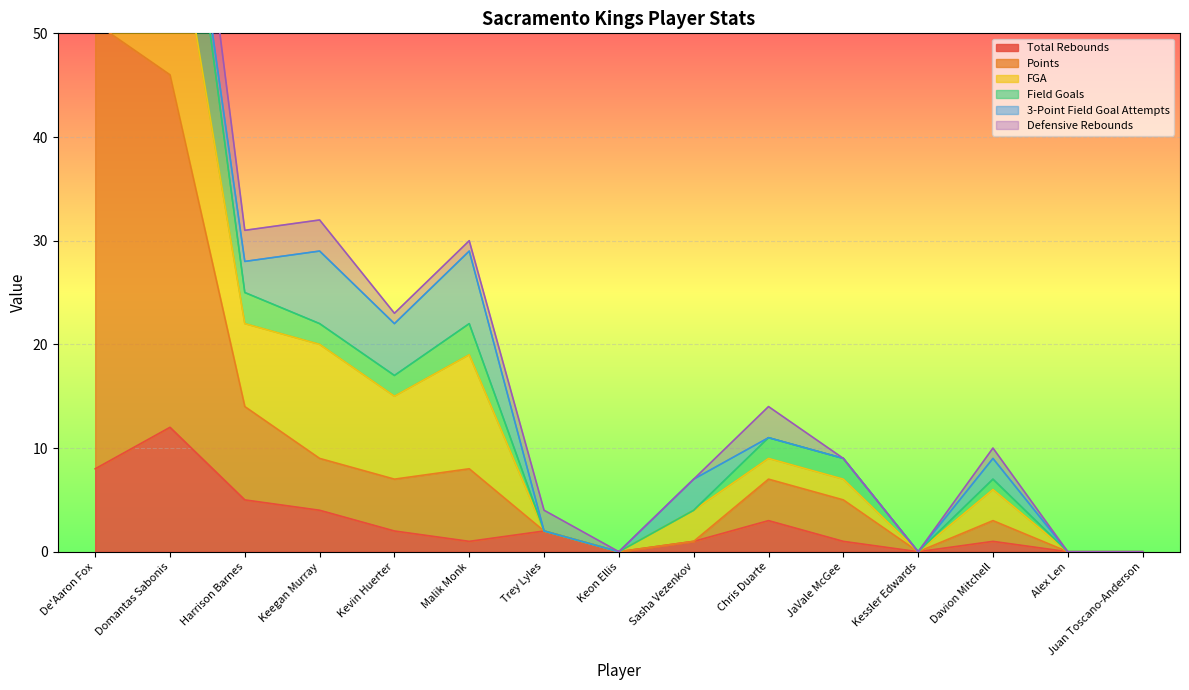

The Total Rebounds series shows 1 at Davion Mitchell. True or false?

True